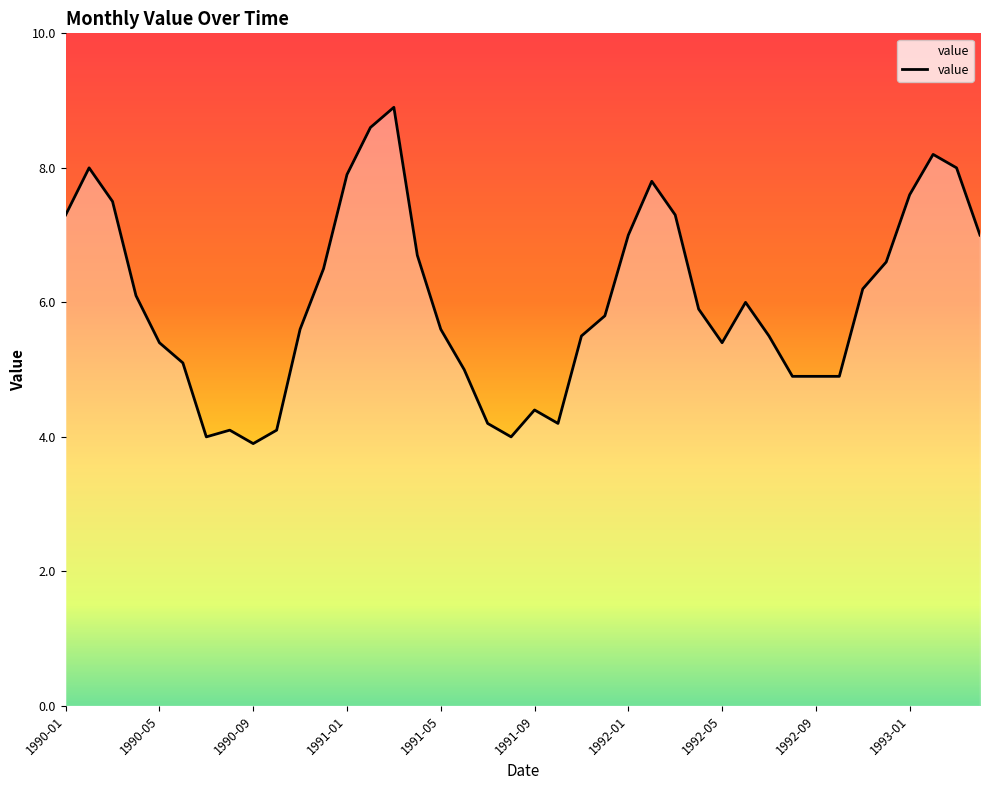

Reading left to right, list all the values displayed in this chart.

7.3	8.0	7.5	6.1	5.4	5.1	4.0	4.1	3.9	4.1	5.6	6.5	7.9	8.6	8.9	6.7	5.6	5.0	4.2	4.0	4.4	4.2	5.5	5.8	7.0	7.8	7.3	5.9	5.4	6.0	5.5	4.9	4.9	4.9	6.2	6.6	7.6	8.2	8.0	7.0